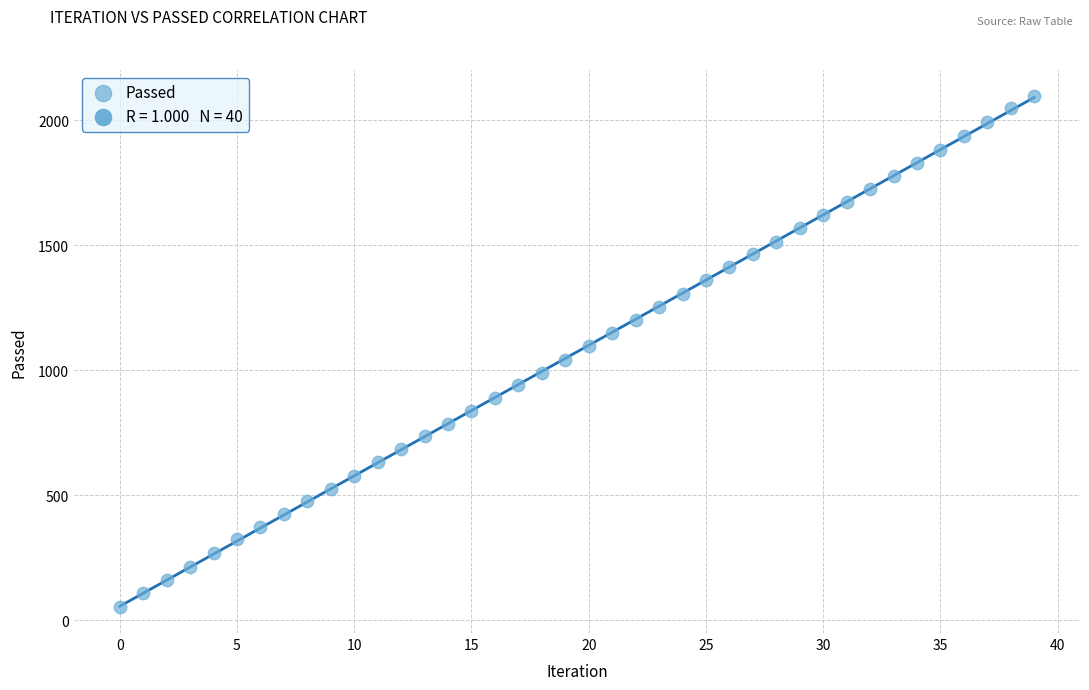

What is the range of Y values (max minus min)?

2047